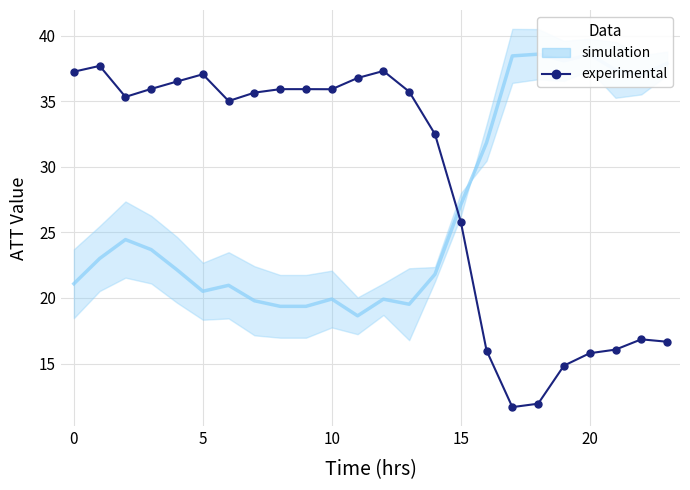

How many values are below 35?

10